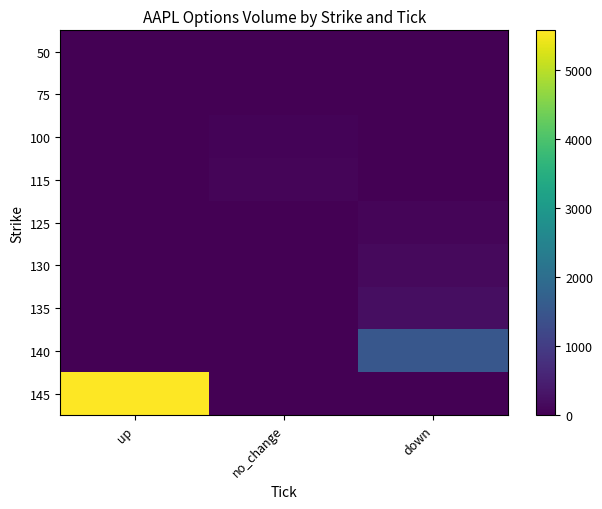

Between no_change and down, which series saw the biggest shift?

140